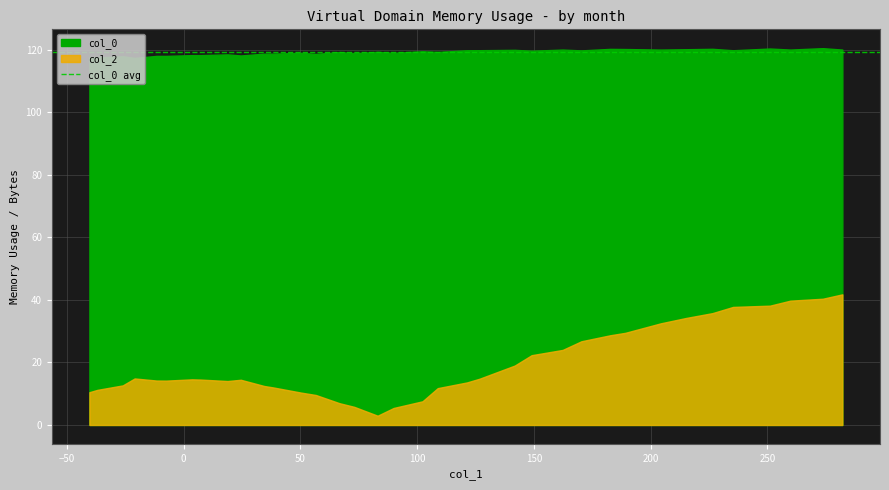

Which series has the largest range (max minus min)?

col_2